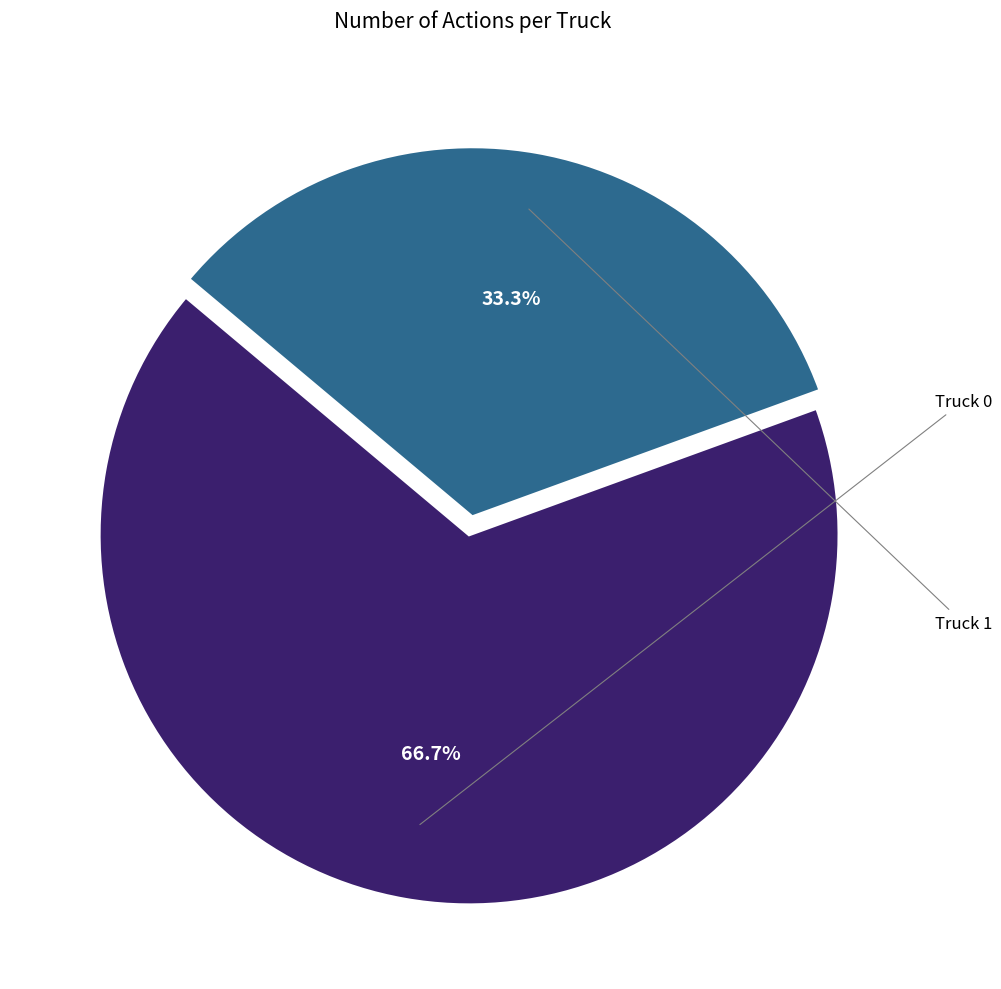

Is there any slice that represents more than half of the pie?

Yes